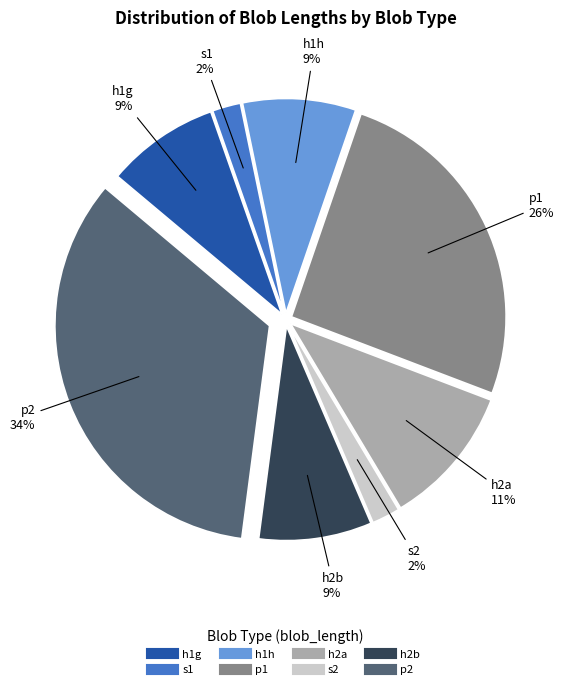

Does any single category account for the majority?

No